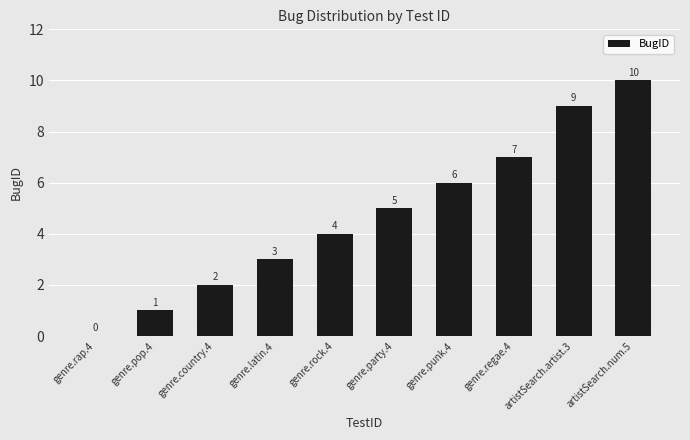

What value does the data have at genre.regae.4, to the nearest 5?

5